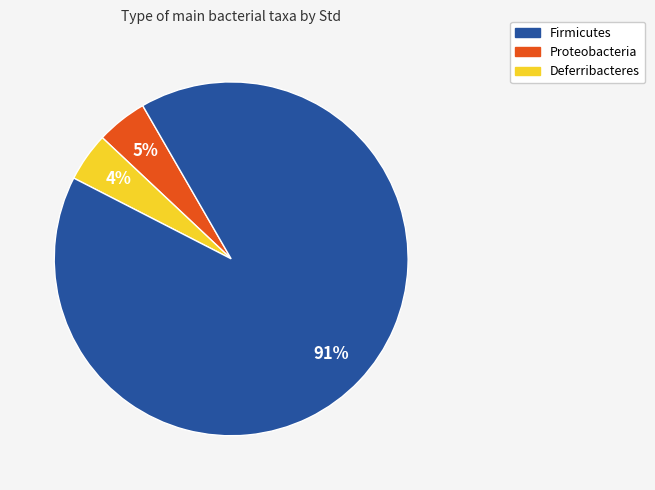

Is there any slice that represents more than half of the pie?

Yes